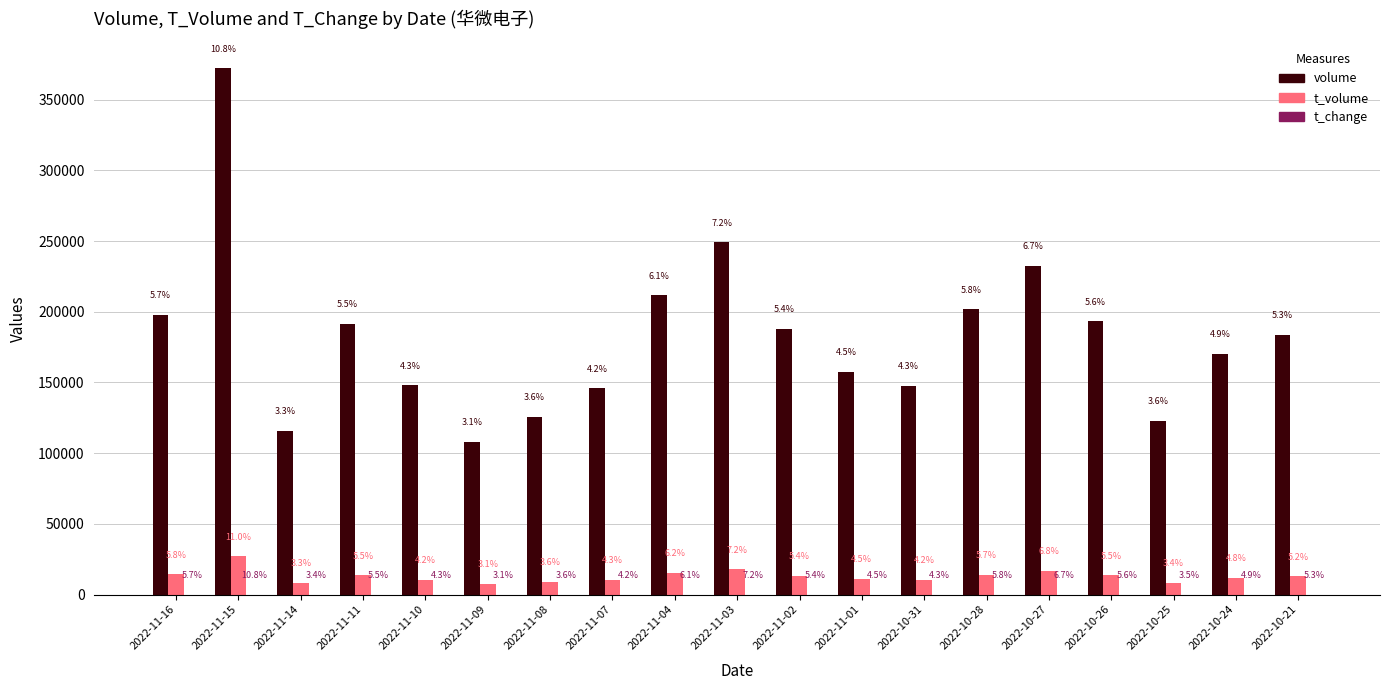

Does the chart contain stacked bars?

No